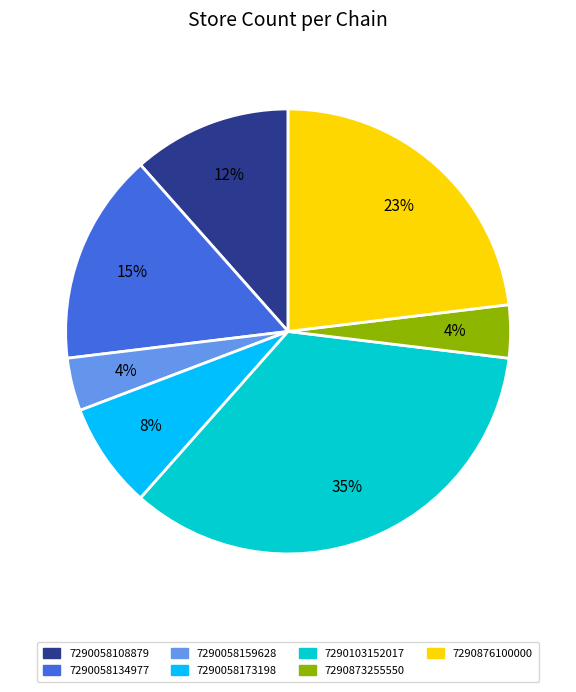

What is the largest slice in the pie chart?

7290103152017